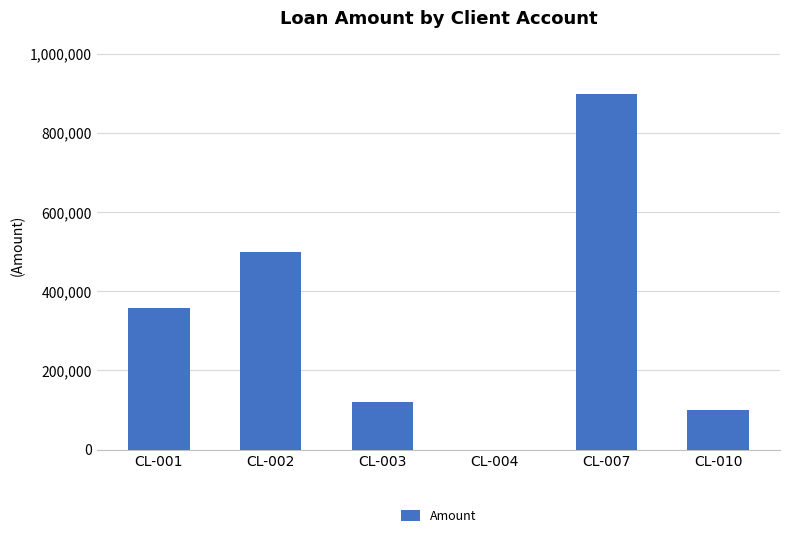

Where is the data nearest to the value 449525?

CL-002